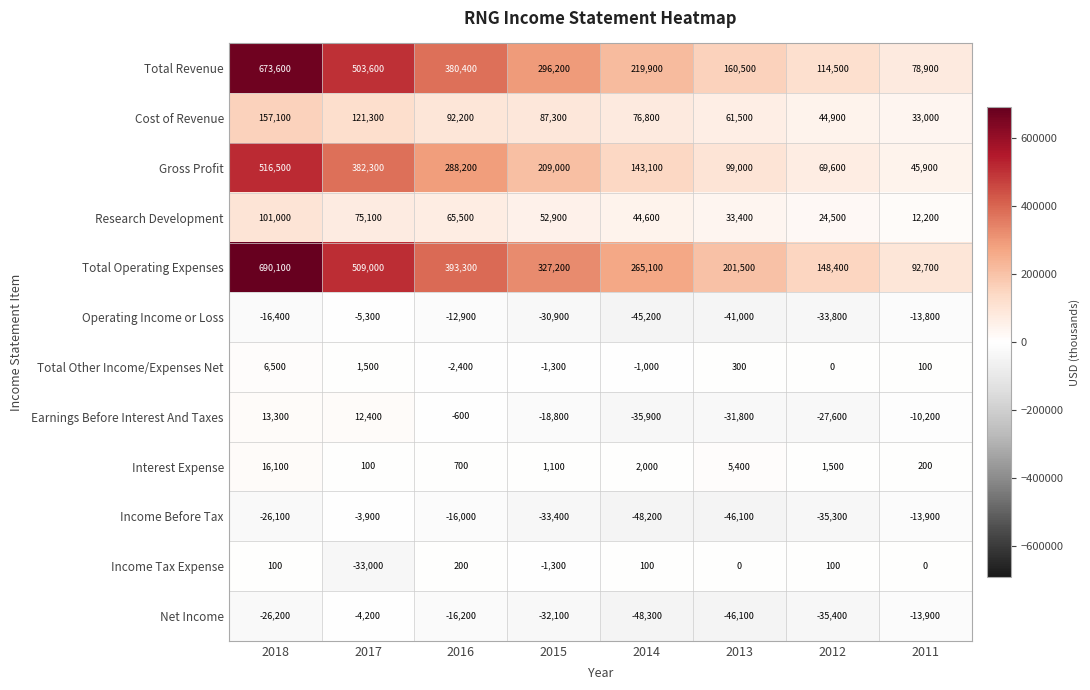

What is the total value across all series at 2015?

855900